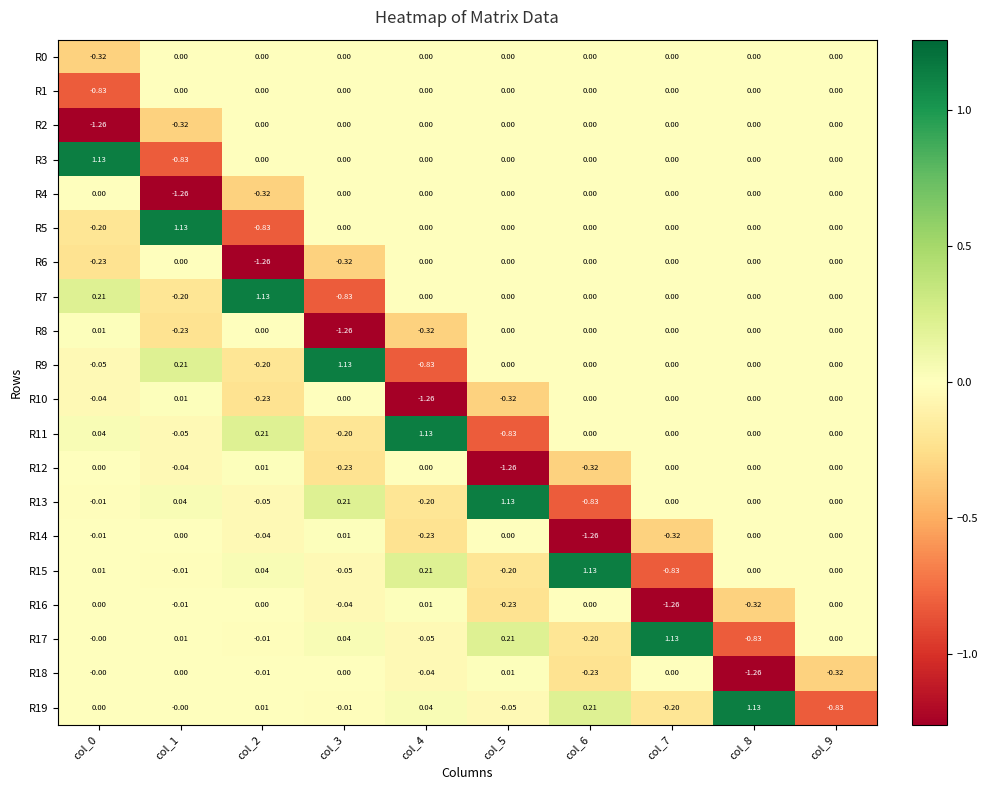

Is the value of R16 at col_3 greater than the value of R12 at col_3?

Yes